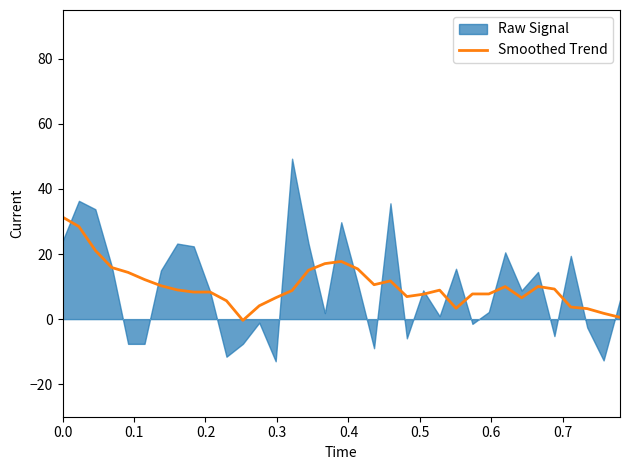

What is the difference between the maximum and minimum values?

31.7